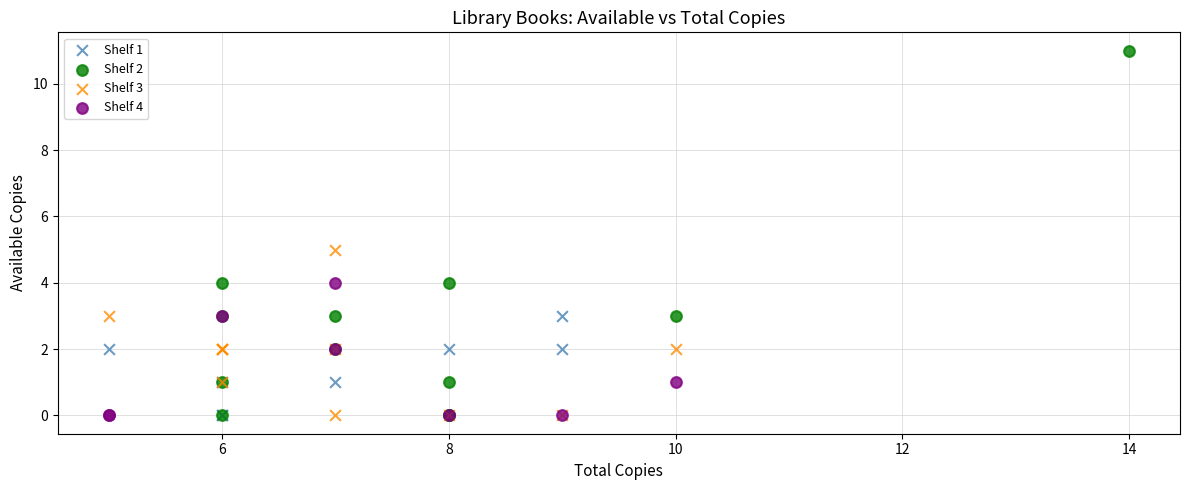

Which series contains the highest Y value?

Shelf 2